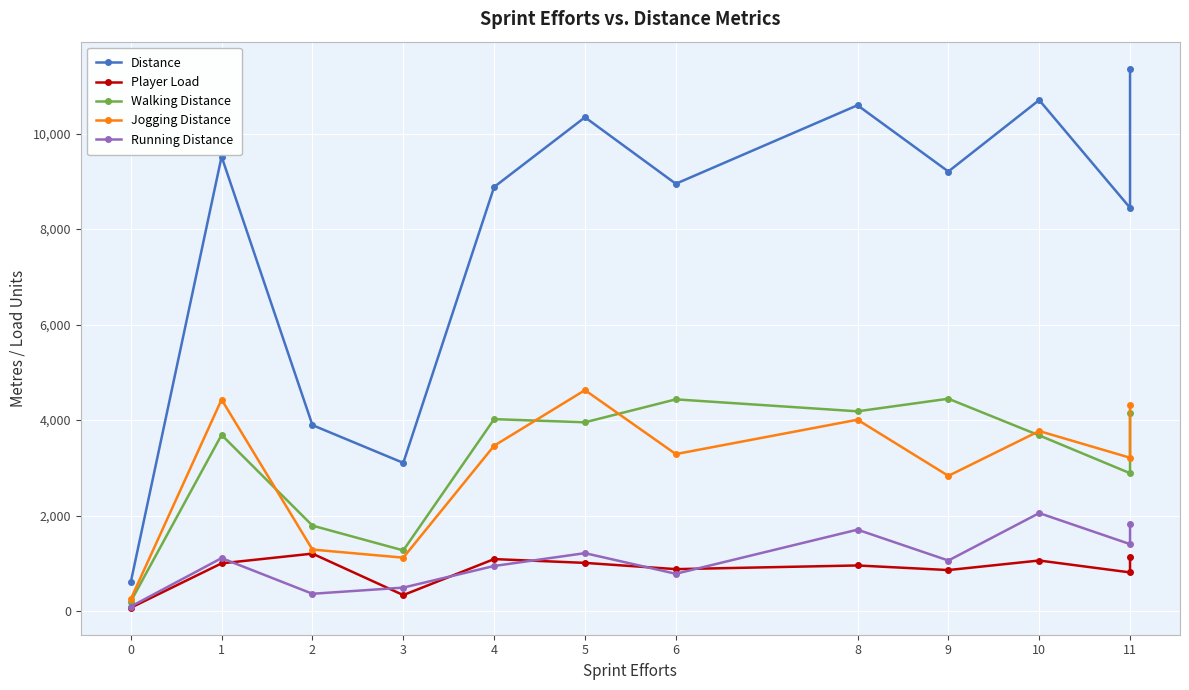

Count the number of data series in this chart.

5